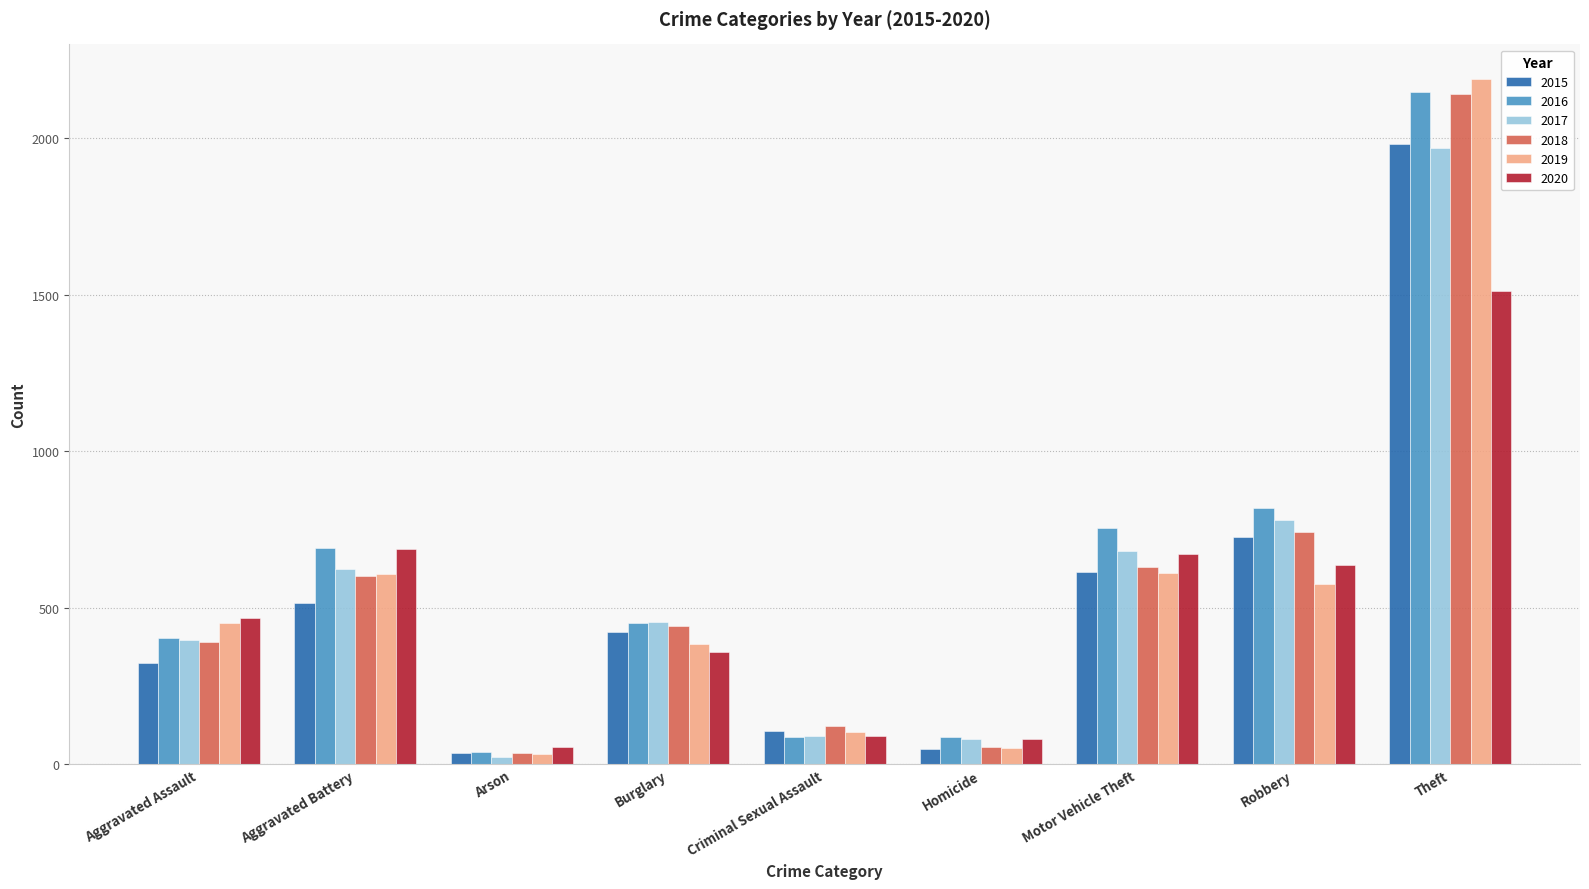

At which category is the sum across all series the highest?

Theft